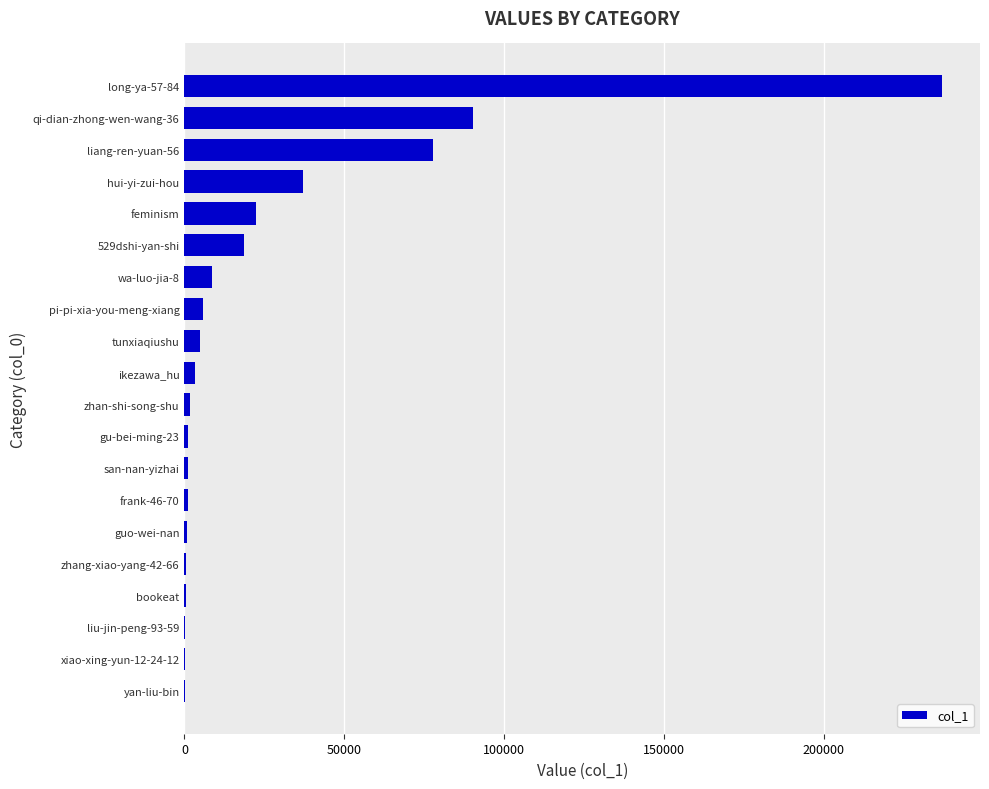

What is the maximum value shown in the chart?

237100